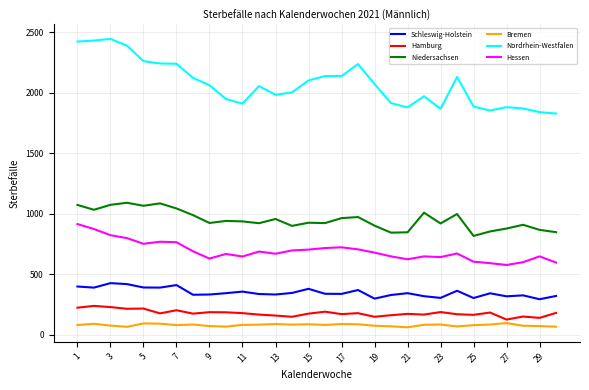

What is the greatest value displayed?

2444